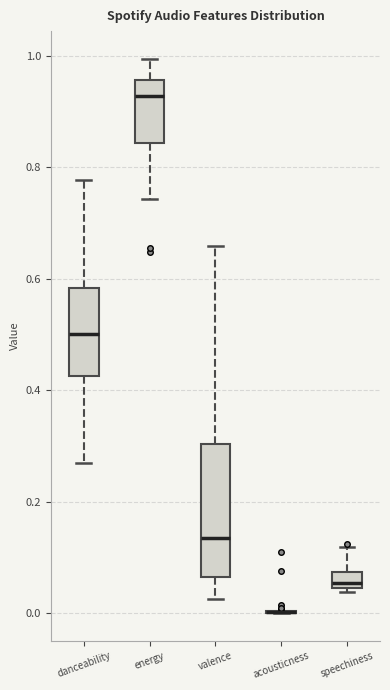

Comparing the boxes themselves (not the whiskers), which one is the tallest?

valence